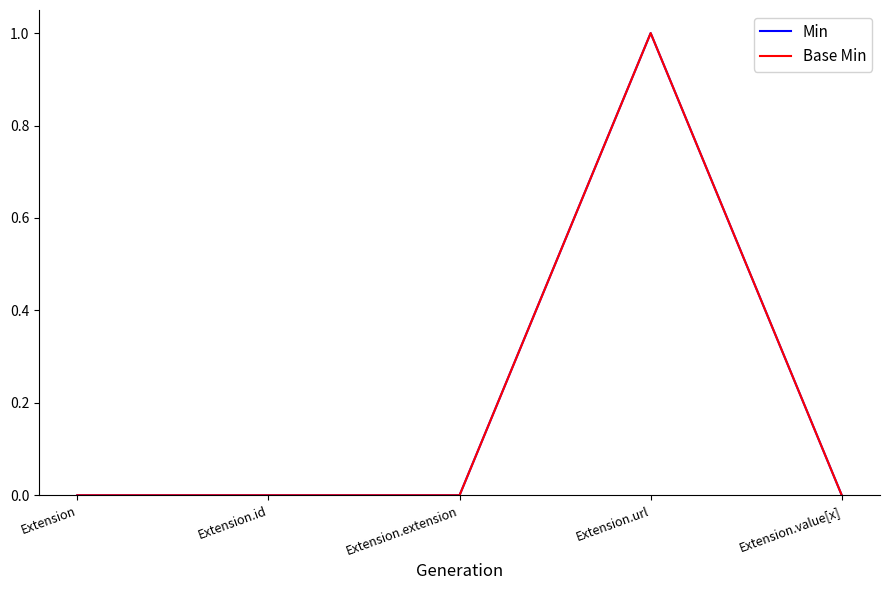

Which series has the widest spread of values?

Min